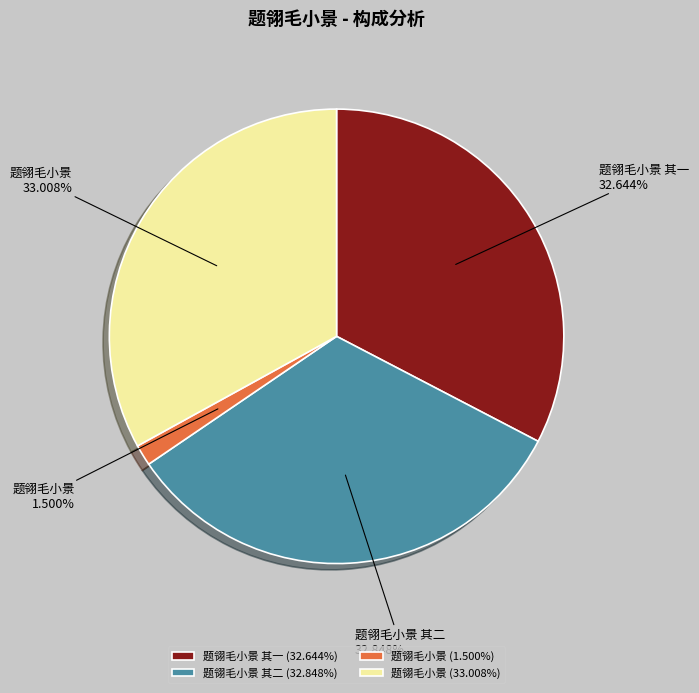

How many segments does this pie chart have?

4